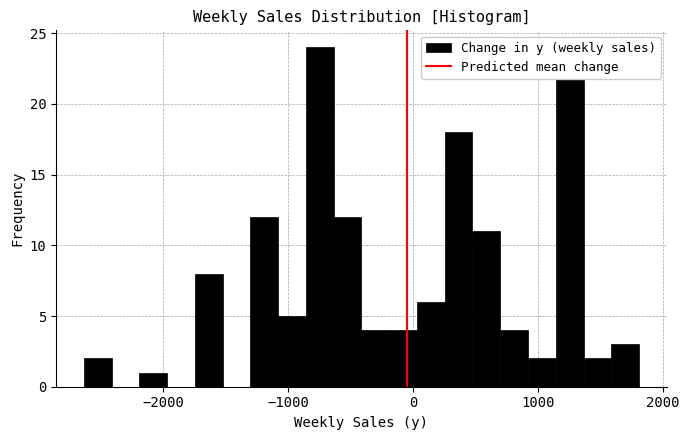

Around what value on the x-axis is the tallest bar? Give the approximate position of its centre, as read against the axis.

-700